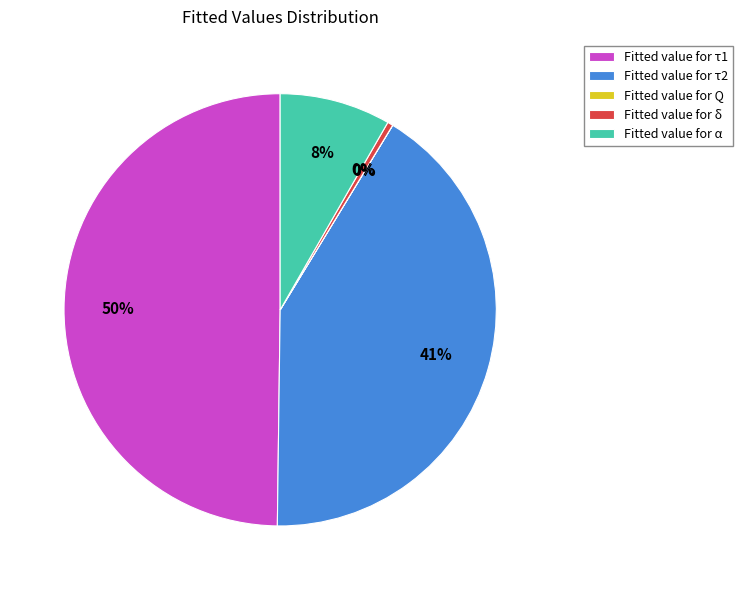

Which has a higher value, Fitted value for τ2 or Fitted value for τ1?

Fitted value for τ1